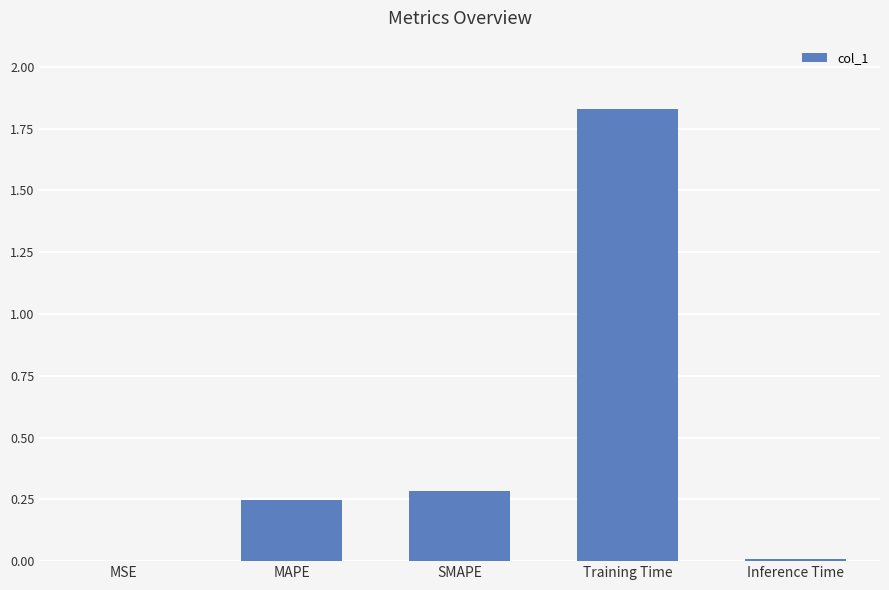

What is the change in value from MAPE to Training Time?

+1.6